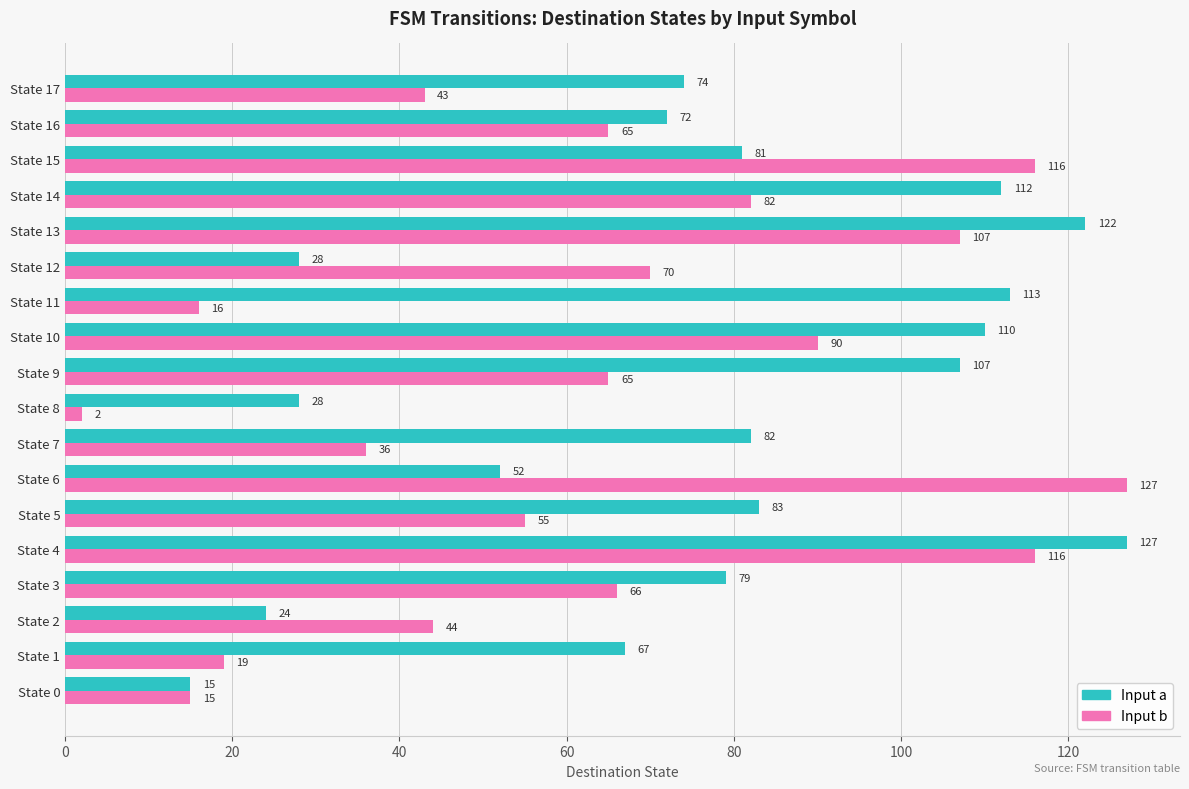

What is the spread (max minus min) of values at State 17?

31